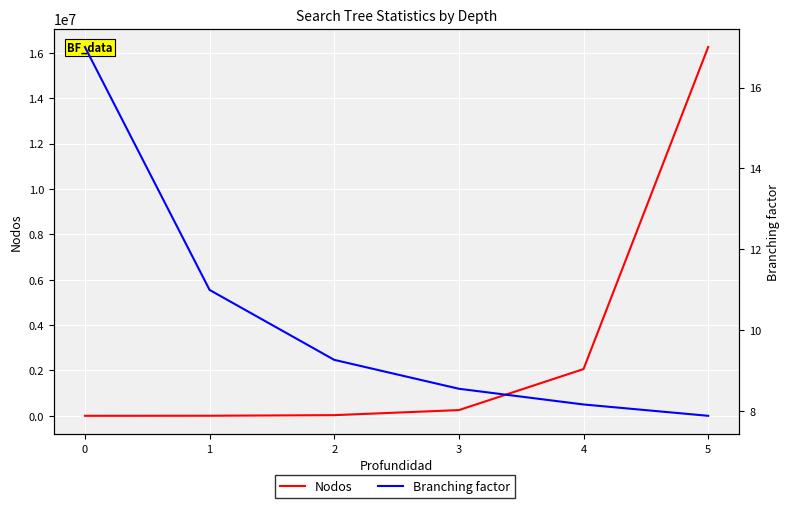

List the series in order of their overall mean, highest first.

Nodos, Branching factor